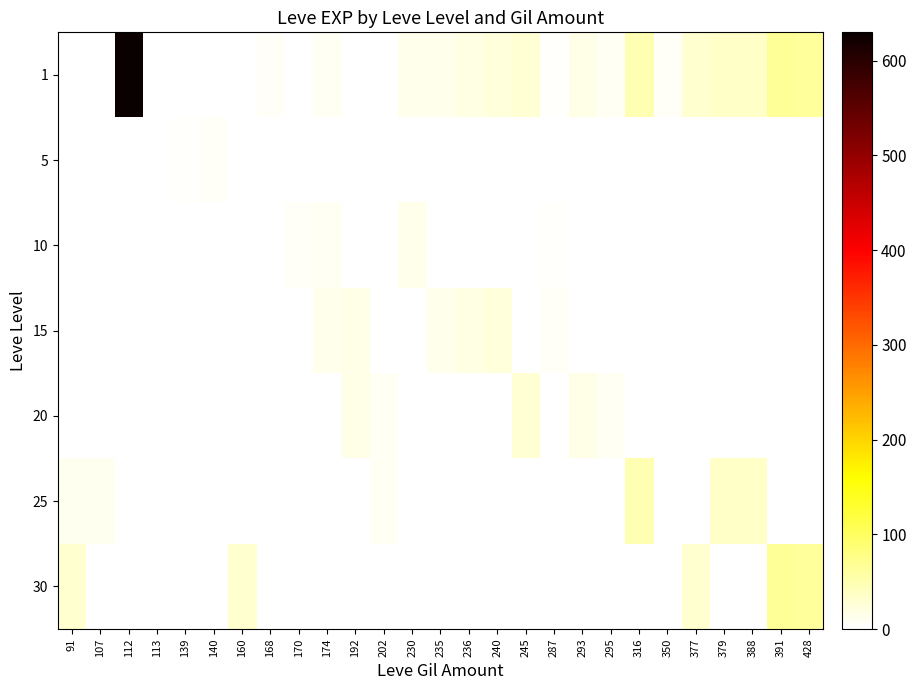

Rank the series by their maximum value, from highest to lowest.

1, 30, 25, 20, 15, 10, 5